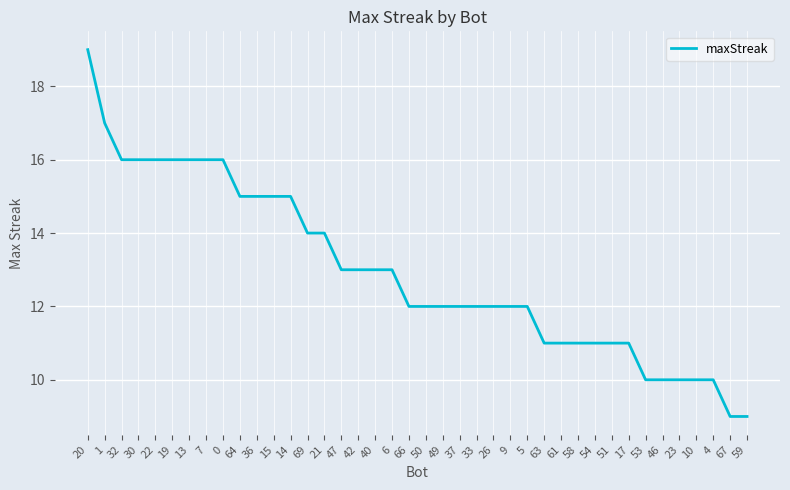

Which has a higher value, 5 or 54?

5